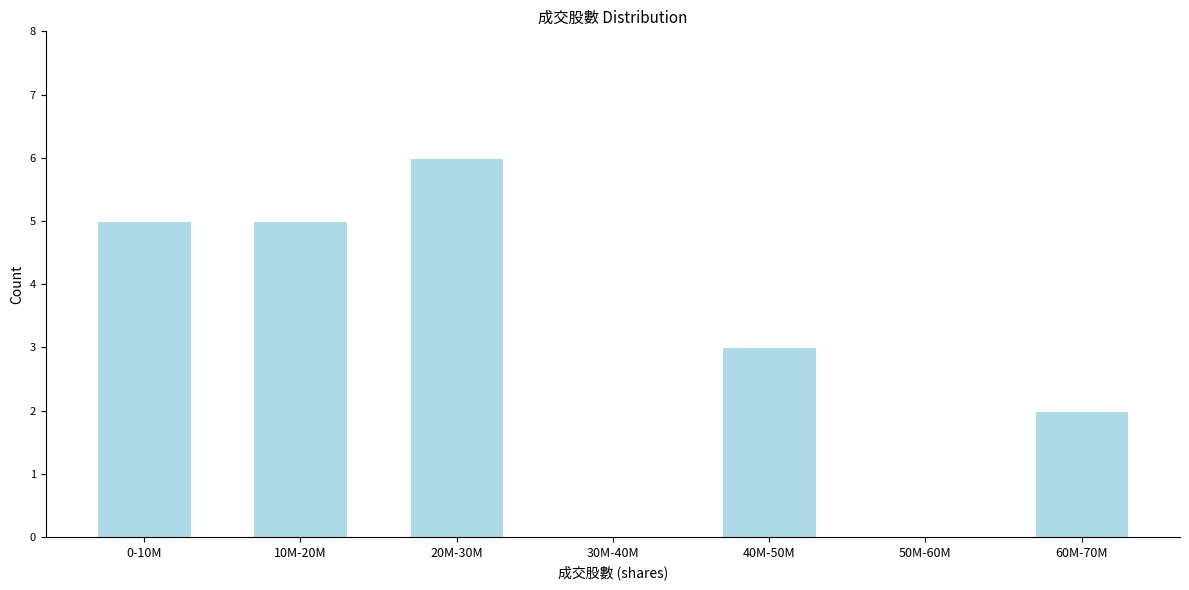

Reading left to right, transcribe all the data shown in this chart.

0-10M=5	10M-20M=5	20M-30M=6	30M-40M=0	40M-50M=3	50M-60M=0	60M-70M=2